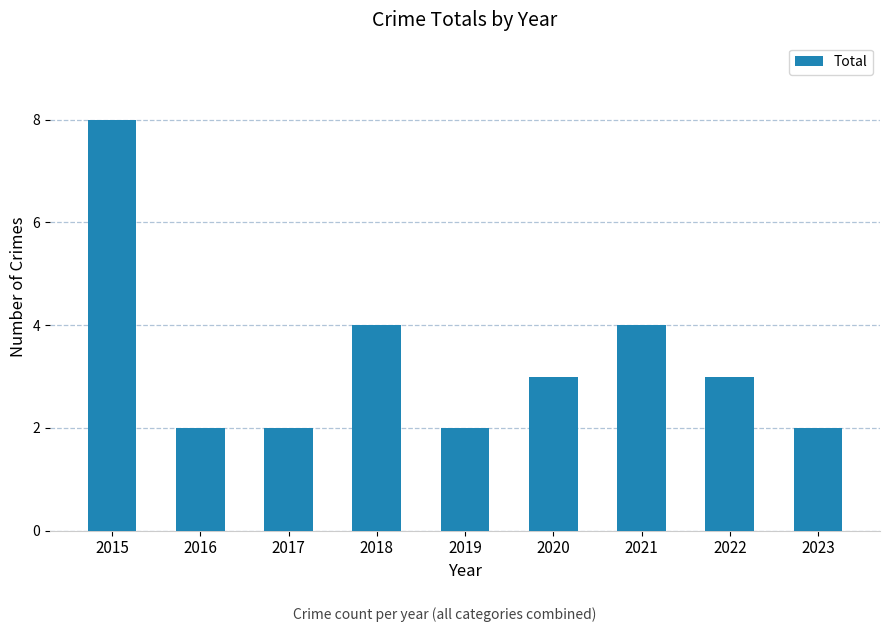

Between 2015 and 2018, which is larger?

2015